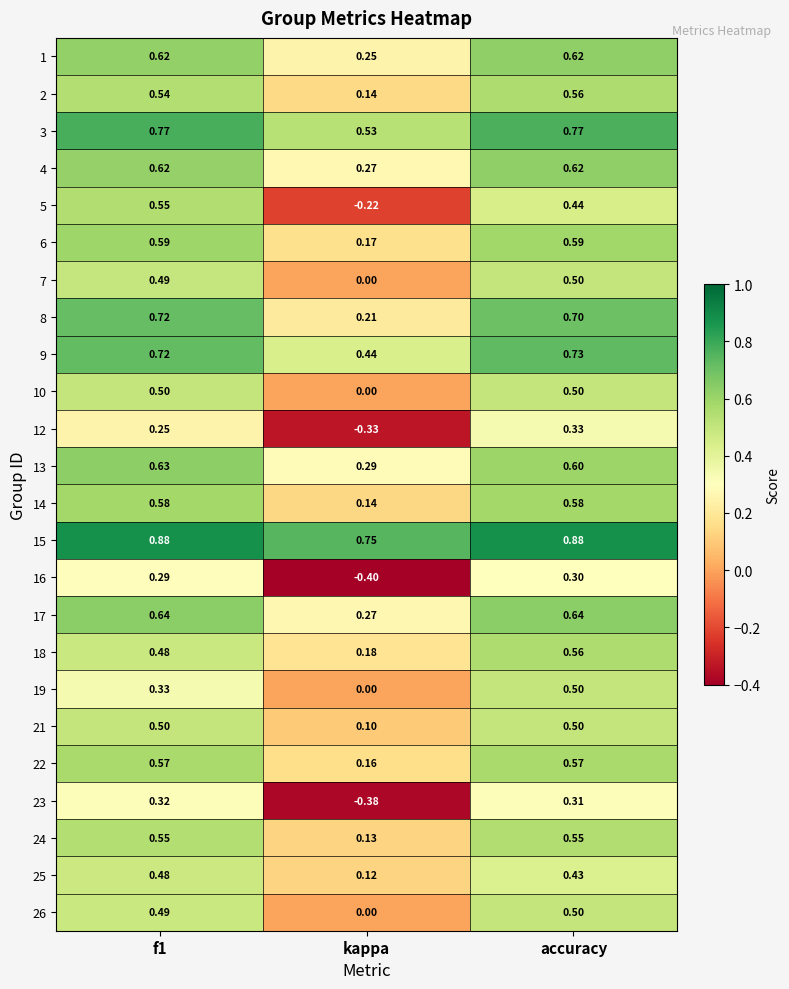

At which category is the sum across all series the highest?

accuracy